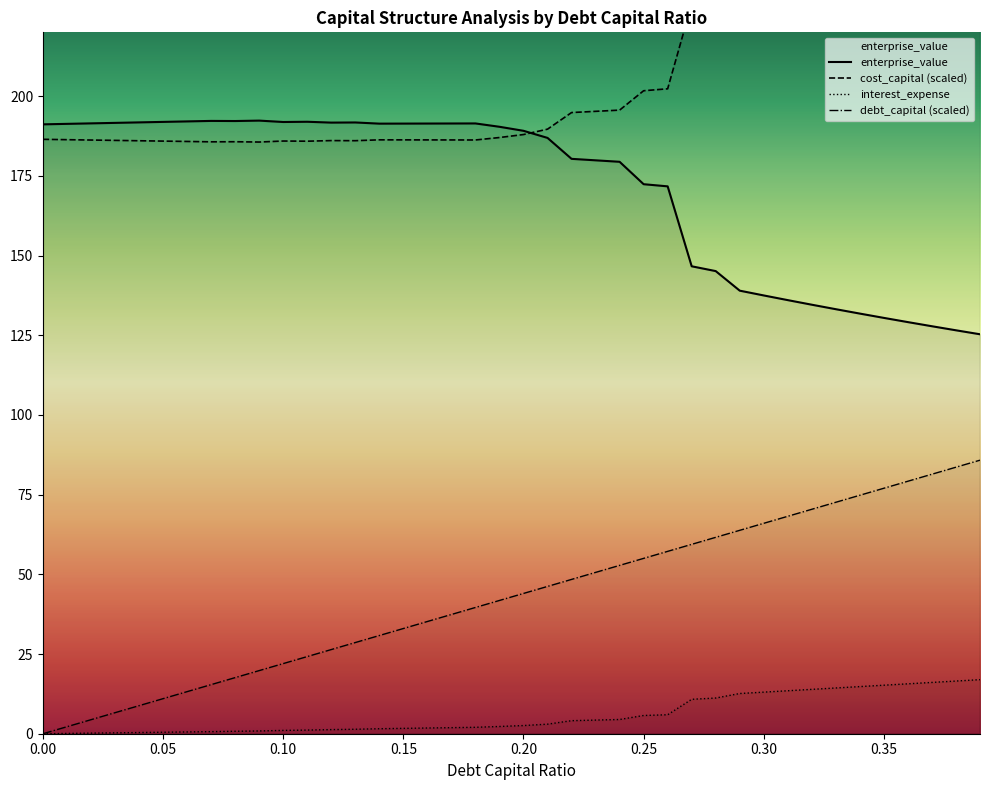

Is it true that debt_capital (scaled) equals 59.4 at 0.00?

False